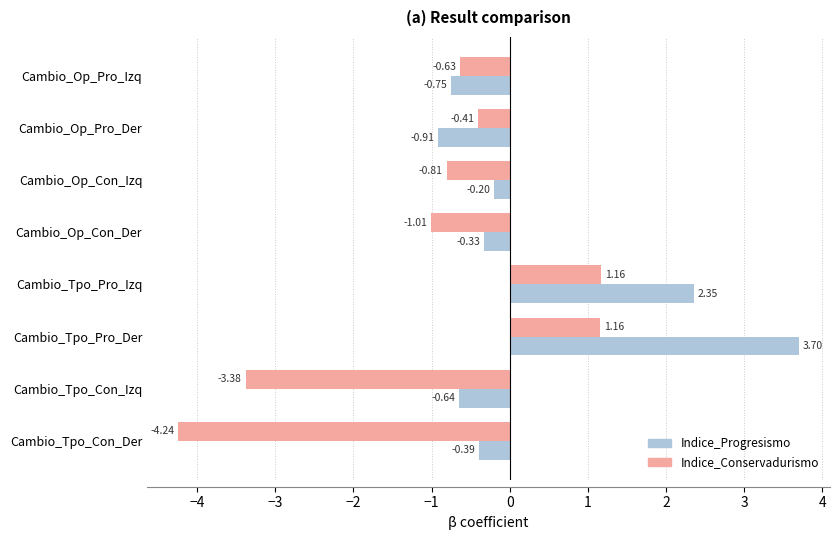

What are all the series names shown in the legend?

Indice_Progresismo, Indice_Conservadurismo